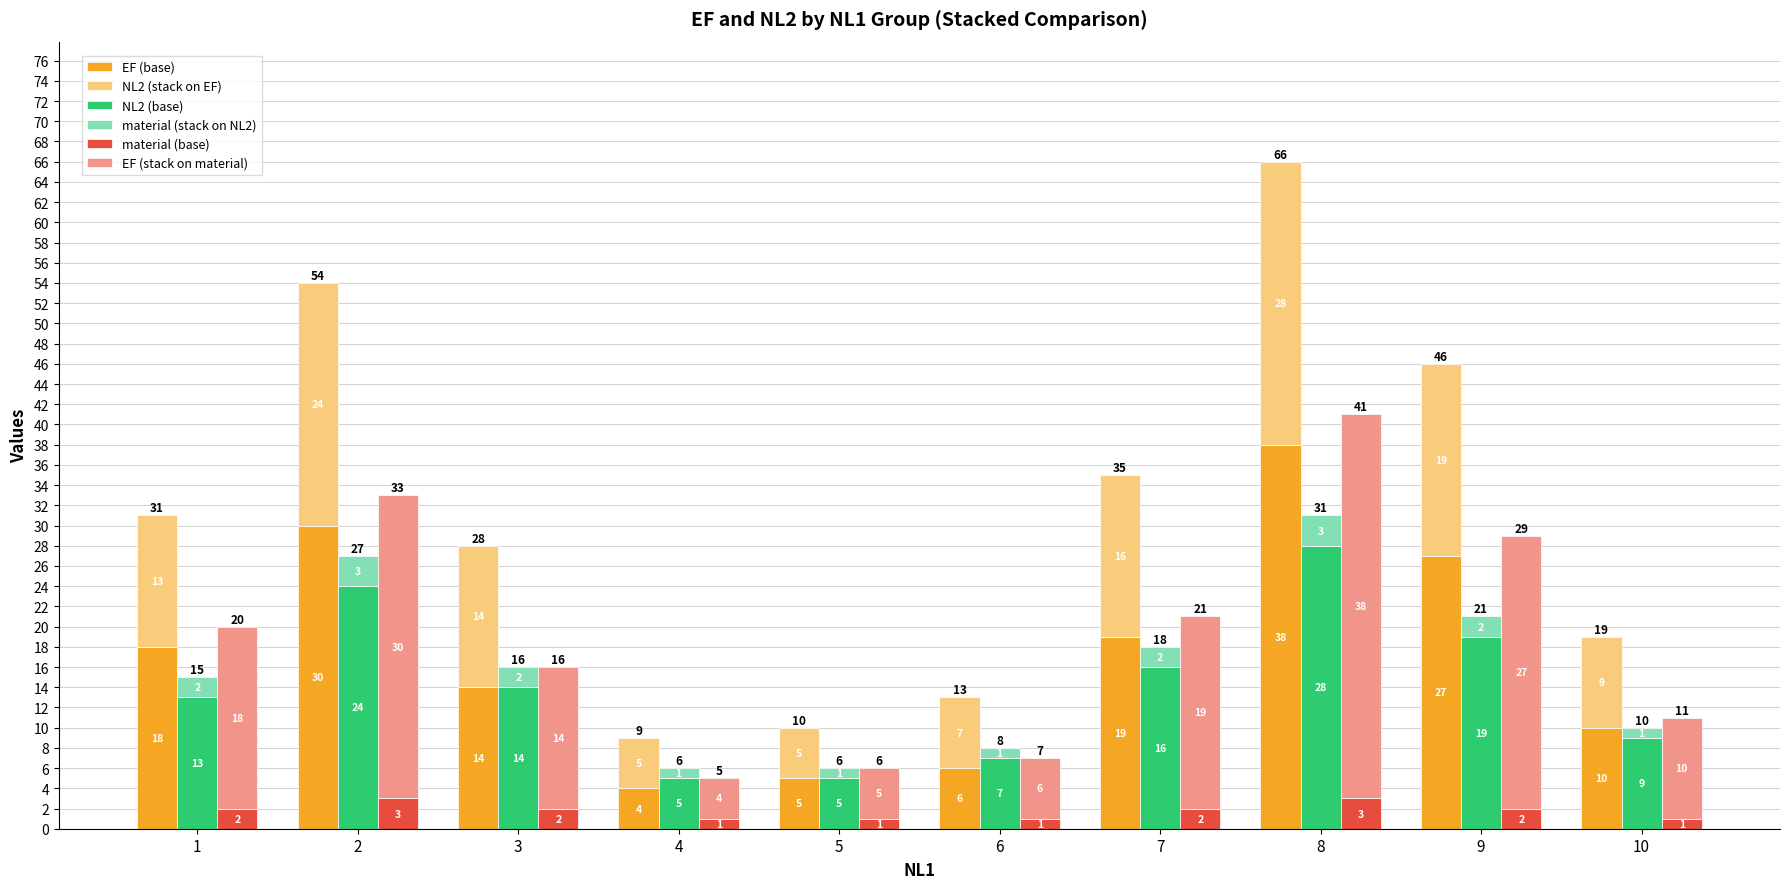

Rank the series at 8 from highest to lowest value.

EF (base), EF (stack on material), NL2 (stack on EF), NL2 (base), material (stack on NL2), material (base)